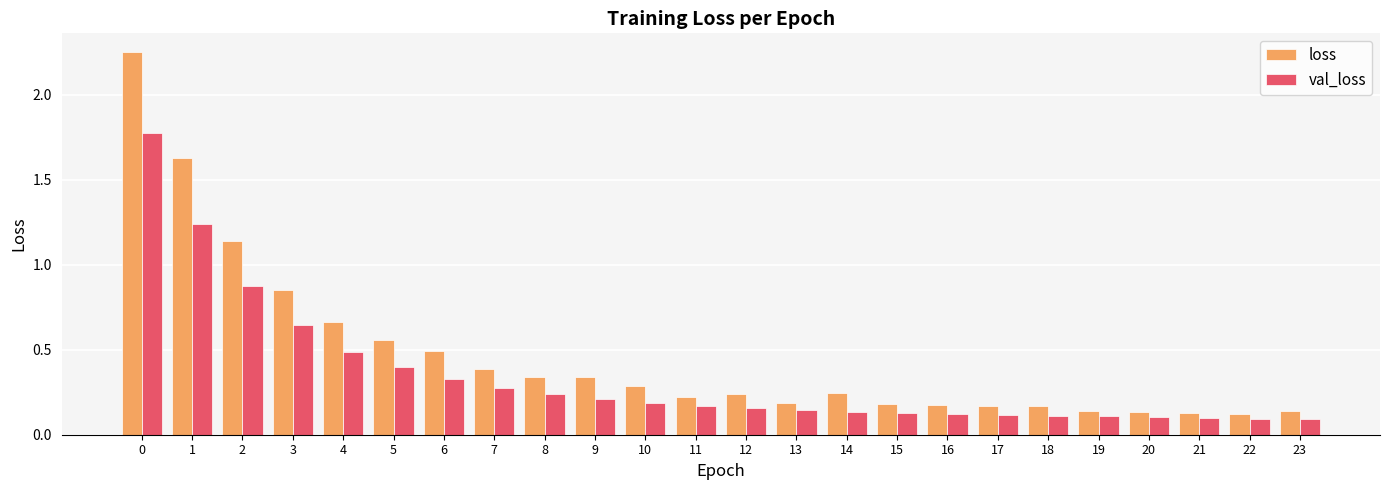

How many bars are there in each group?

2